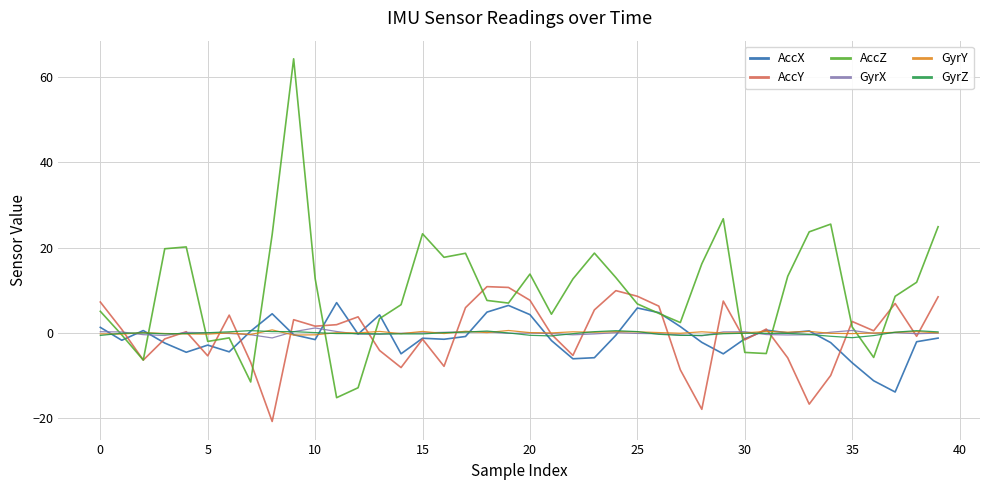

Which series has the largest range (max minus min)?

AccZ